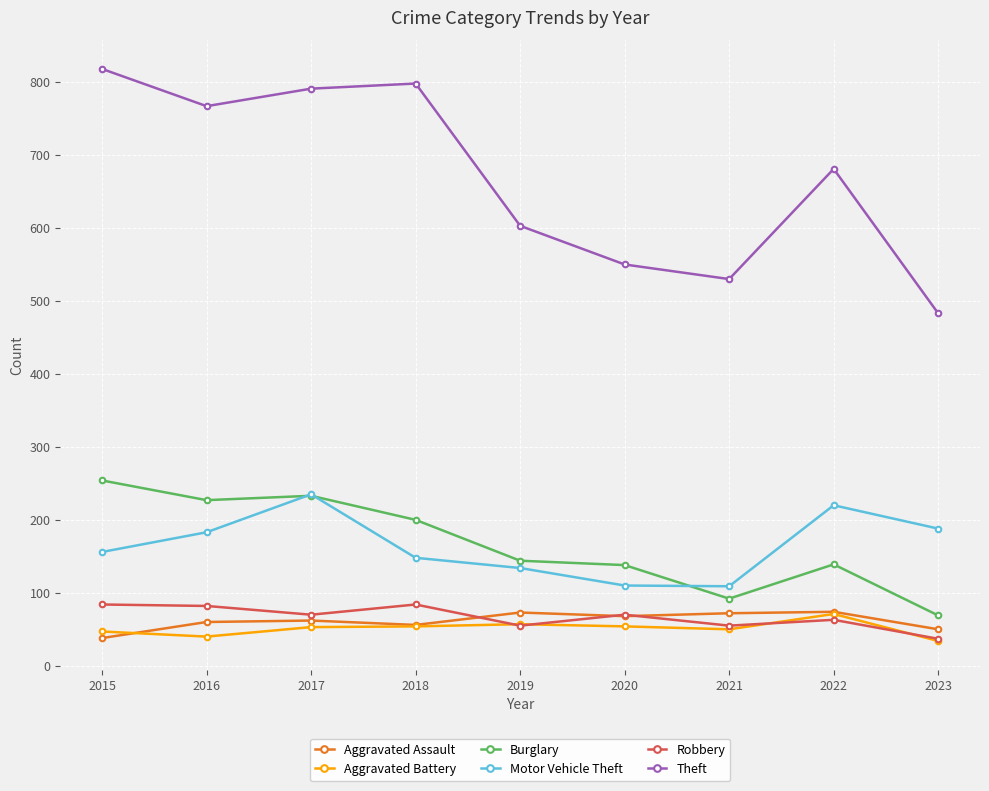

What is the total value across all series at 2019?

1066